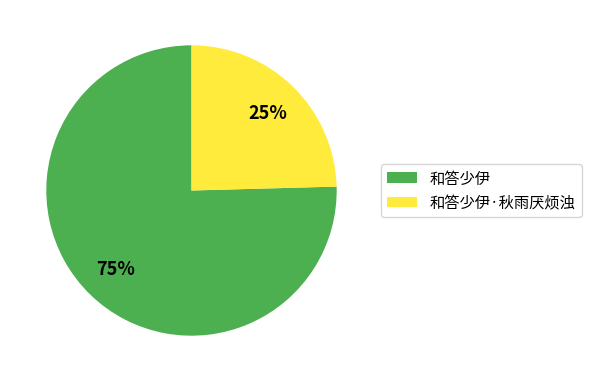

To the nearest percent, what is the combined percentage of 和答少伊·秋雨厌烦浊 and 和答少伊?

100%